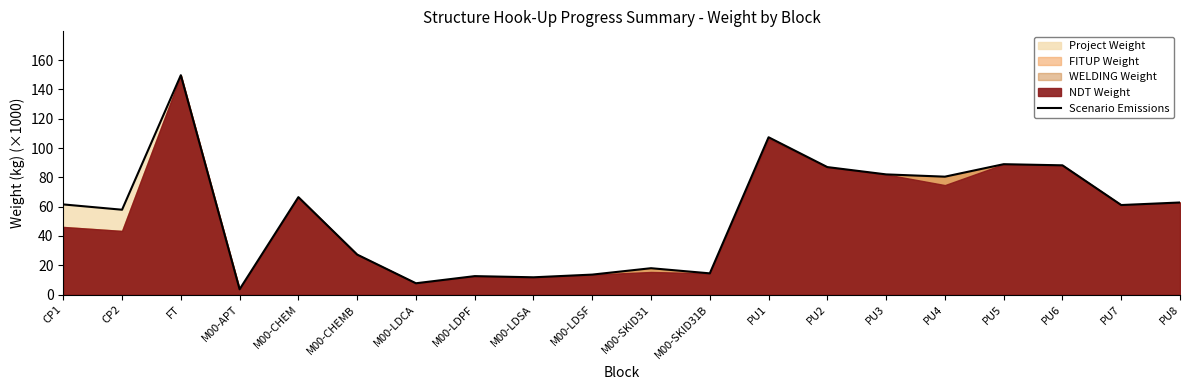

What is the difference between the maximum and minimum values?

146.1